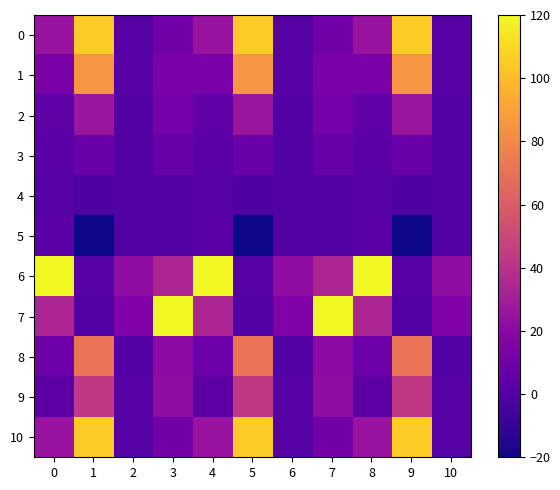

Which series has the widest spread of values?

7